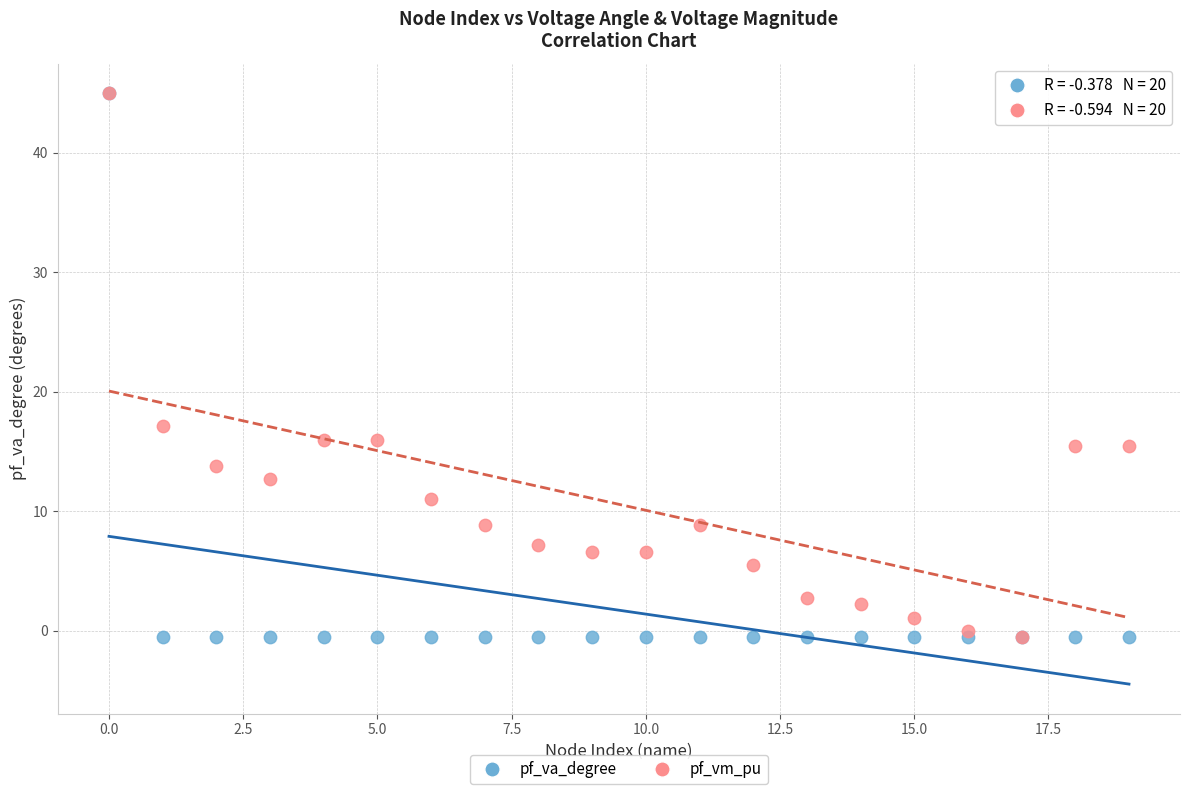

Across all series, what Y value is closest to 22?

17.1